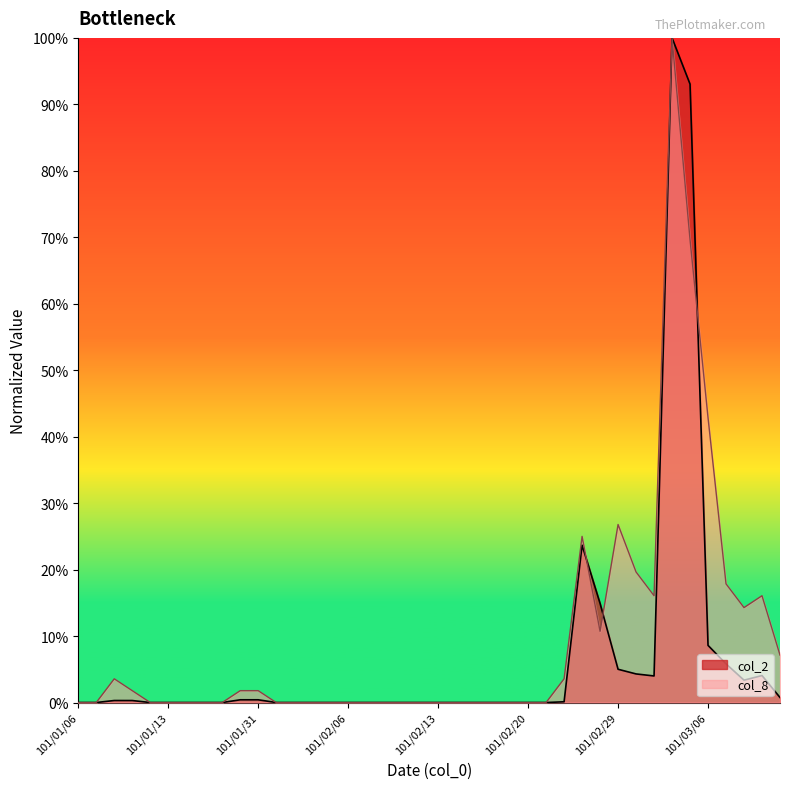

Where is the first local maximum for col_8?

101/01/10